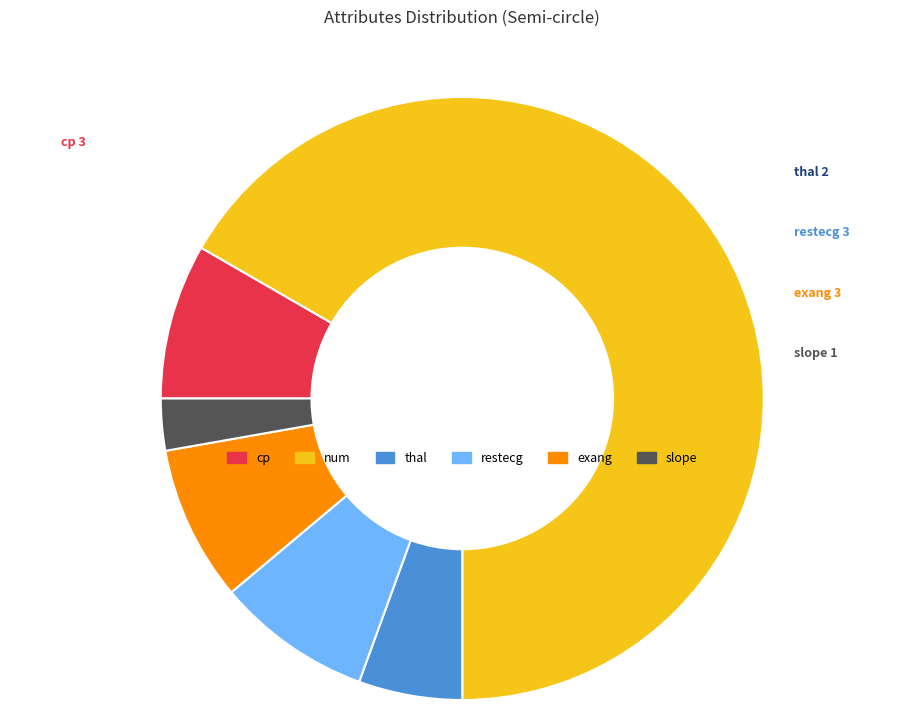

Which category accounts for the majority?

num